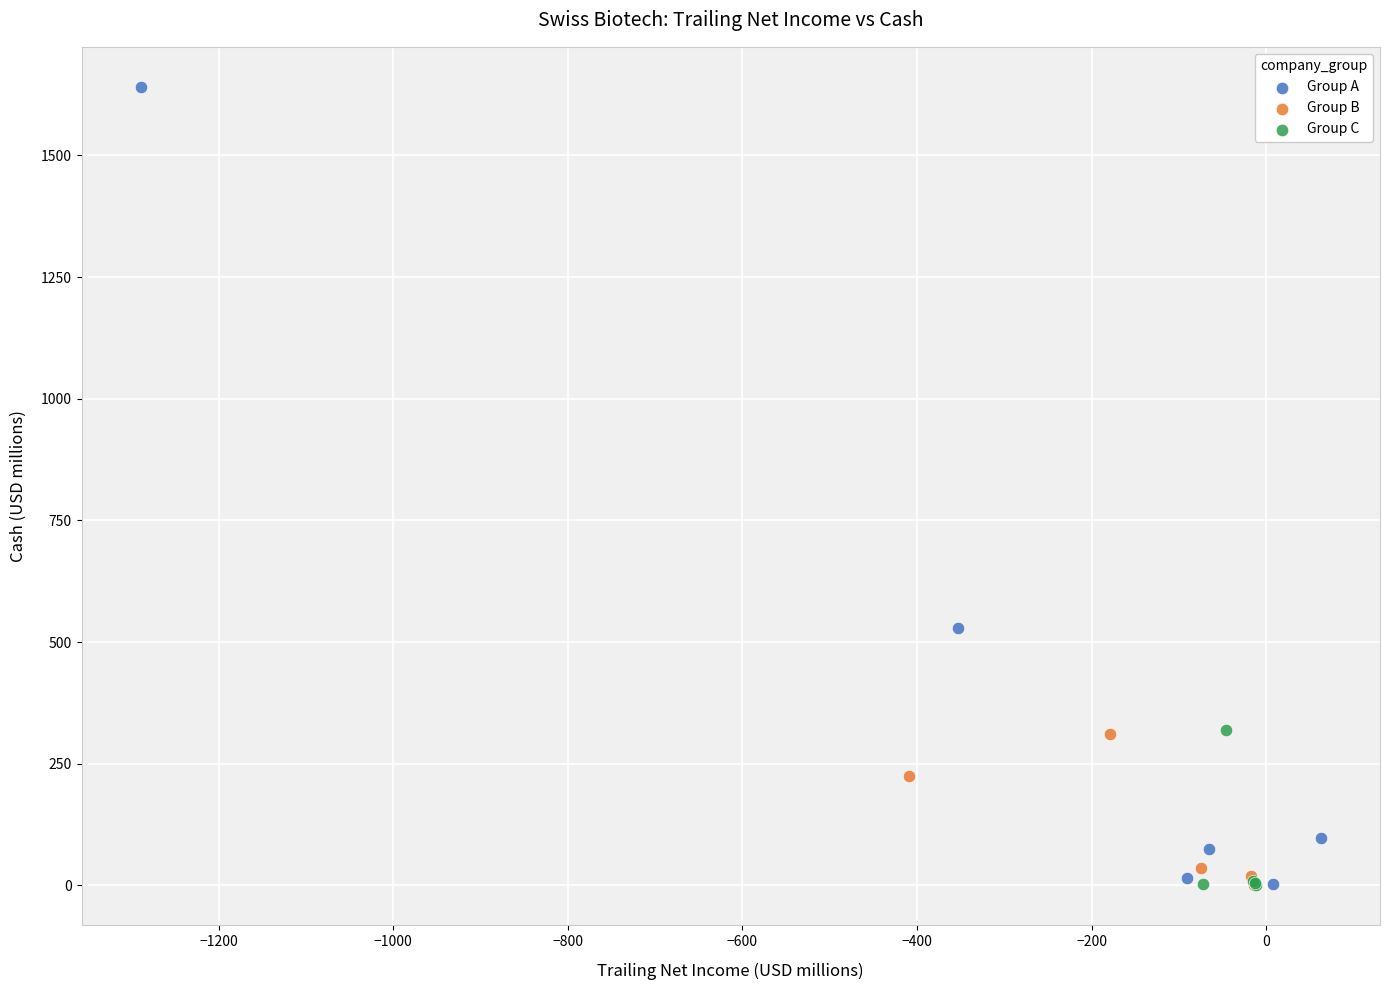

Which series reaches the maximum Y coordinate?

Group A